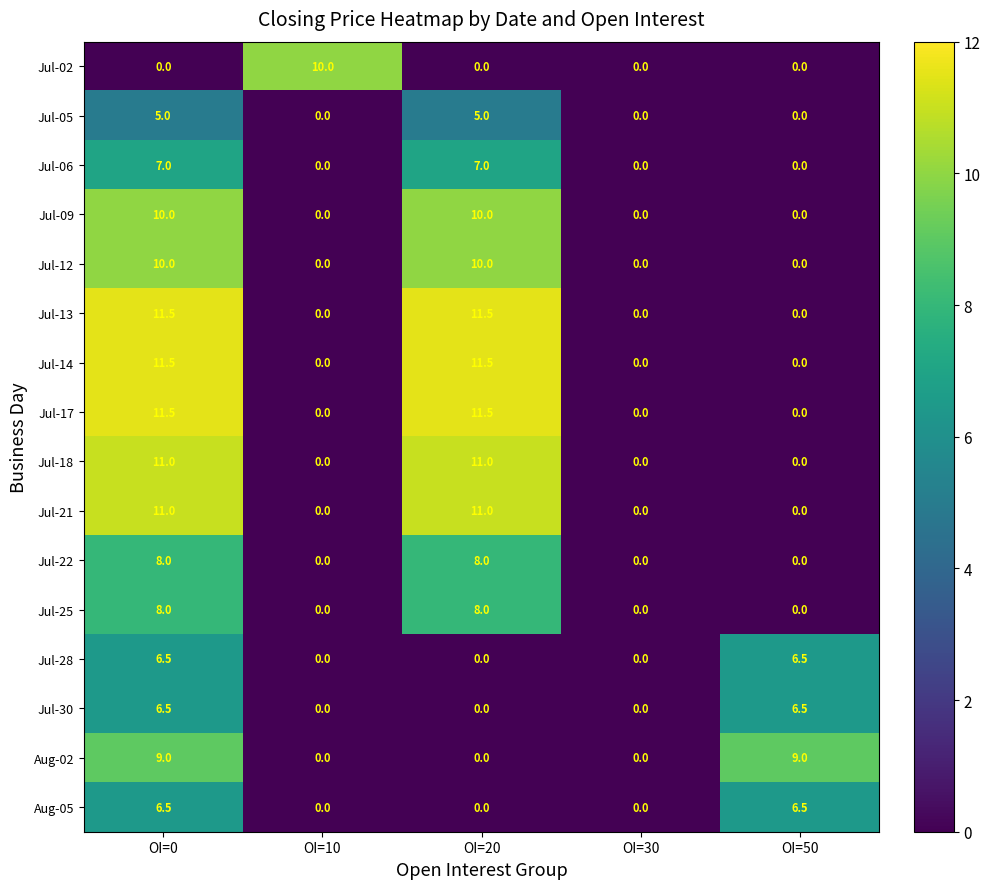

What is the spread (max minus min) of values at OI=20?

11.5